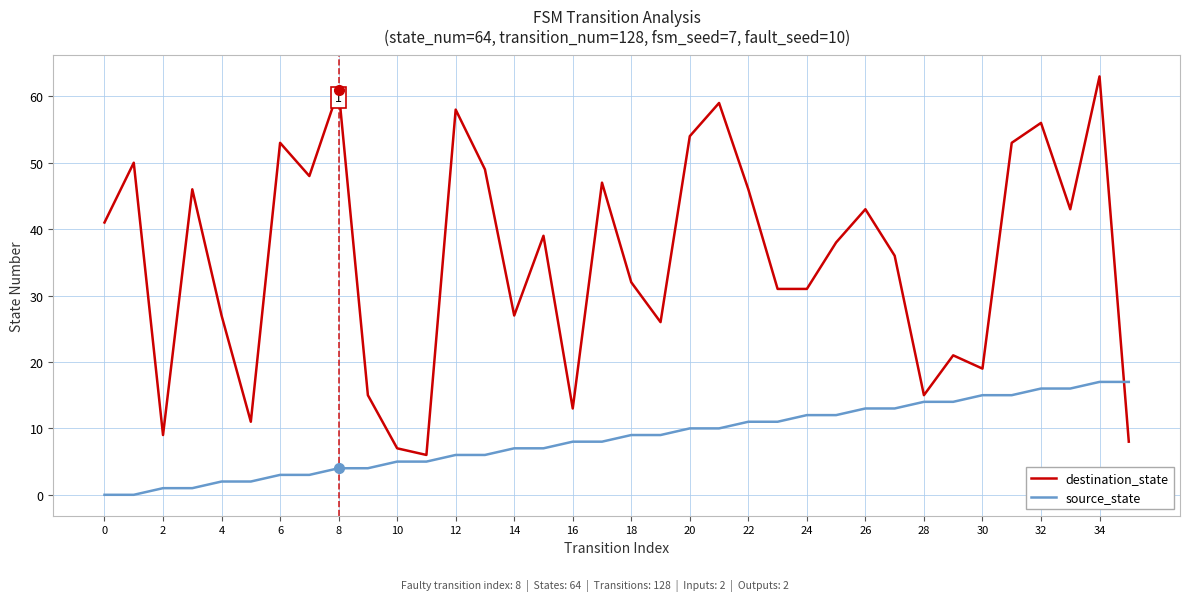

What is the difference between the maximum and minimum values in the source_state series?

17